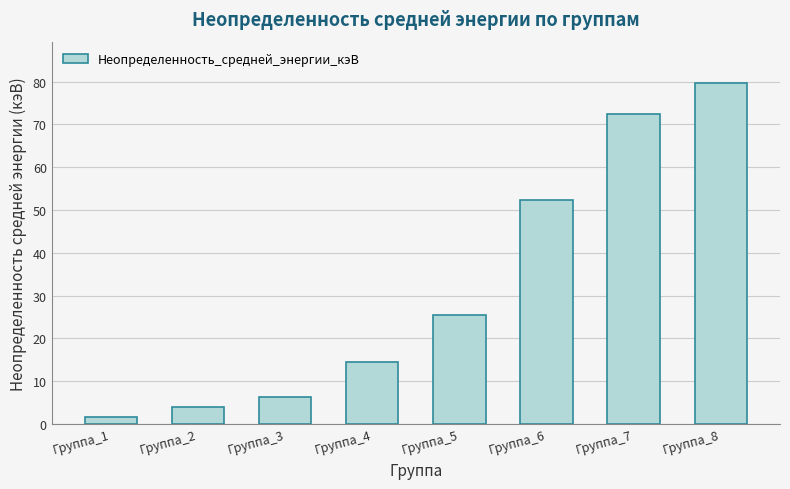

How many bars are there in total?

8